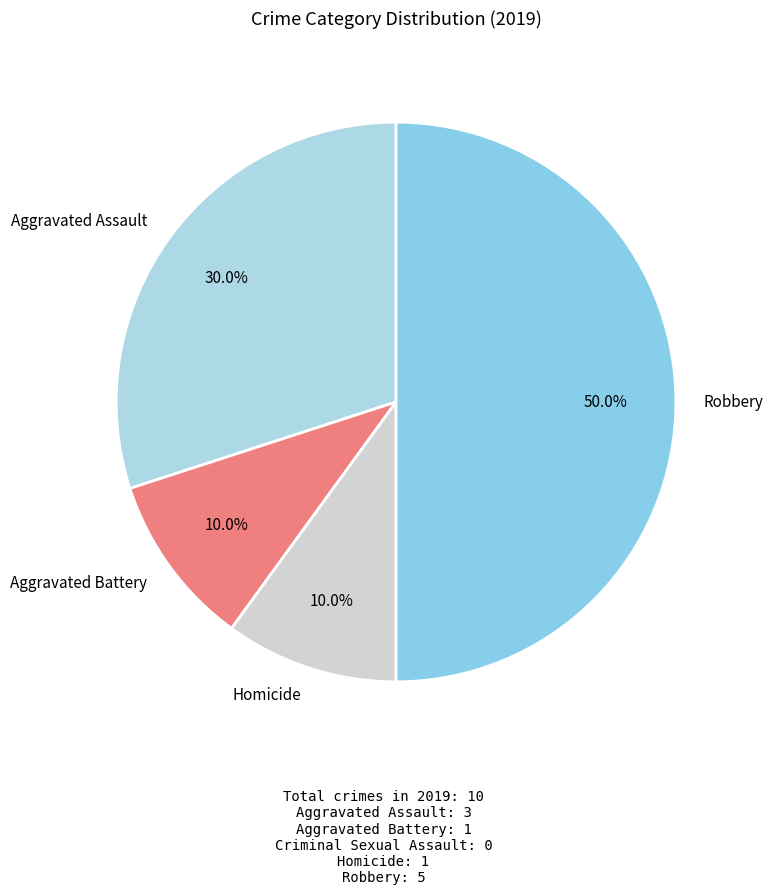

Is the sum of Homicide and Aggravated Battery greater than half?

No